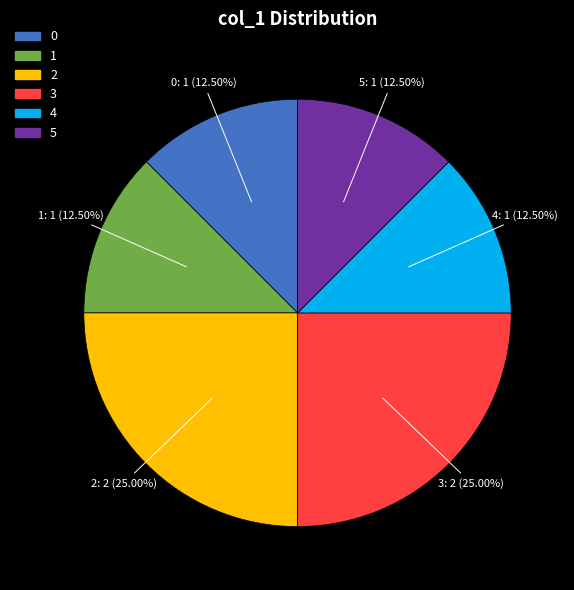

How many slices are in this pie chart?

6